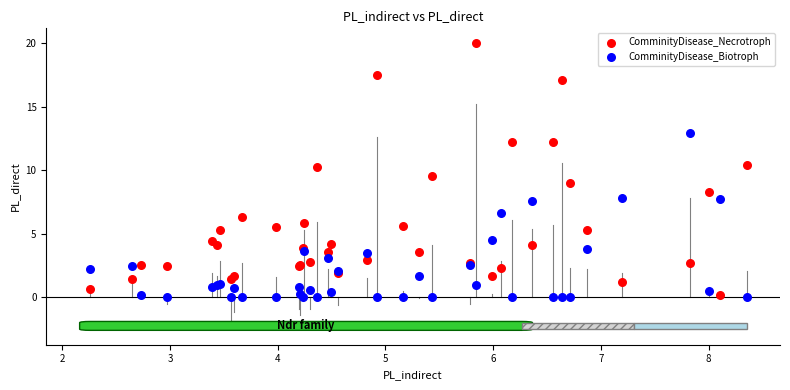

What are all the series names shown in the legend?

ComminityDisease_Necrotroph, ComminityDisease_Biotroph